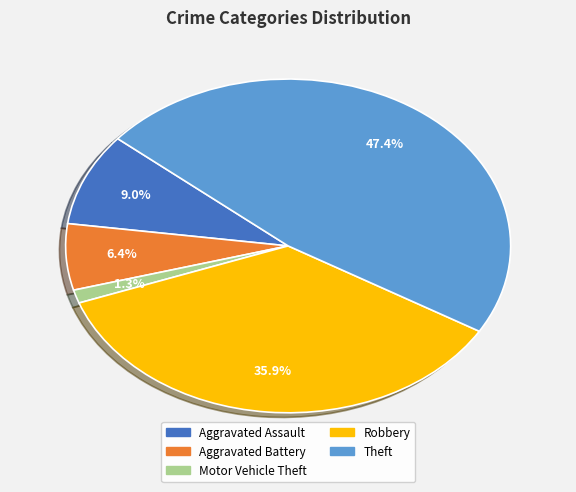

Which slice is the smallest?

Motor Vehicle Theft